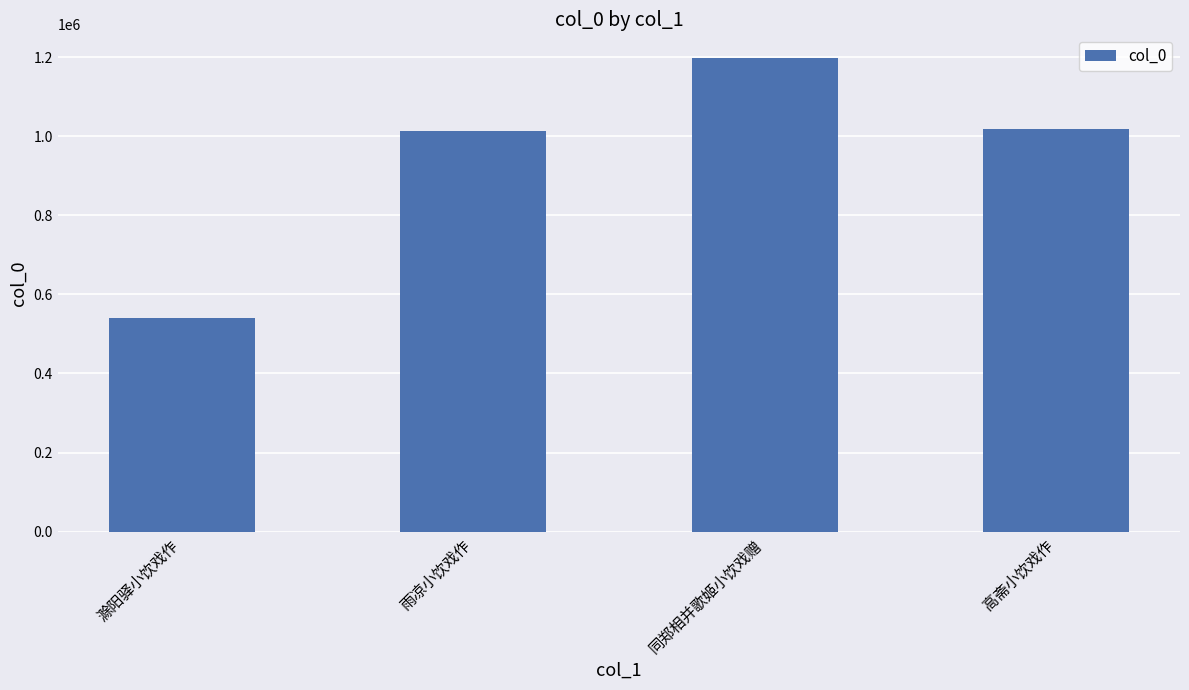

What is the difference between the values at 滁阳驿小饮戏作 and 高斋小饮戏作?

478259